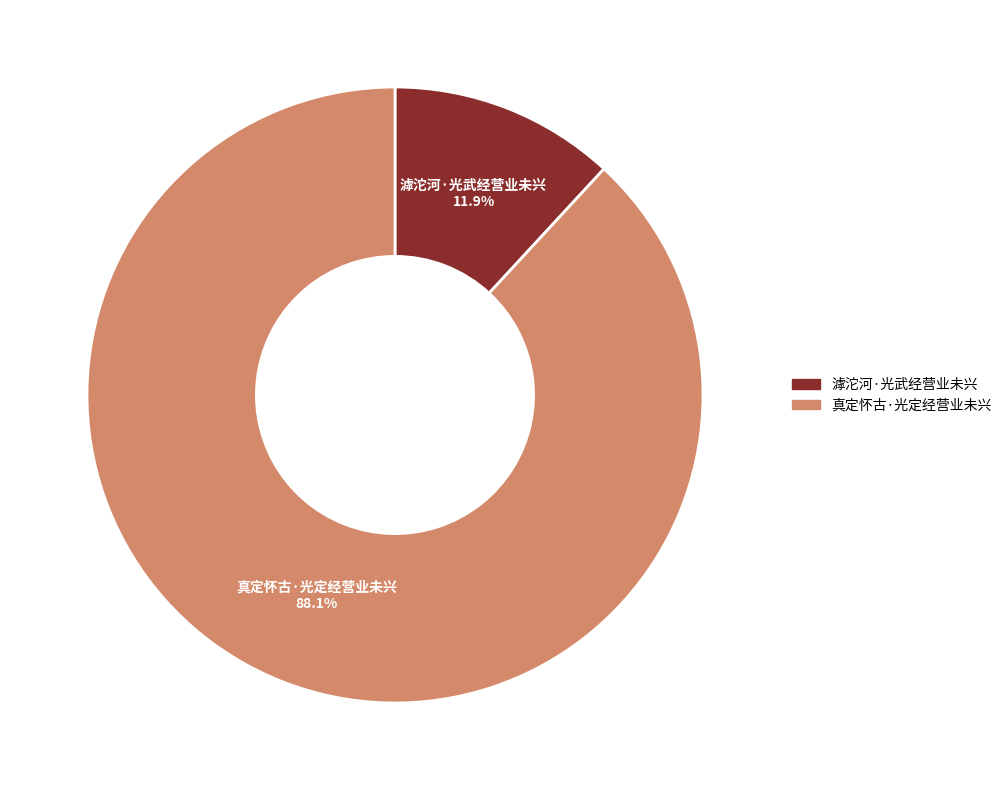

Combined, what portion of the pie is 滹沱河·光武经营业未兴 and 真定怀古·光定经营业未兴?

100.0%